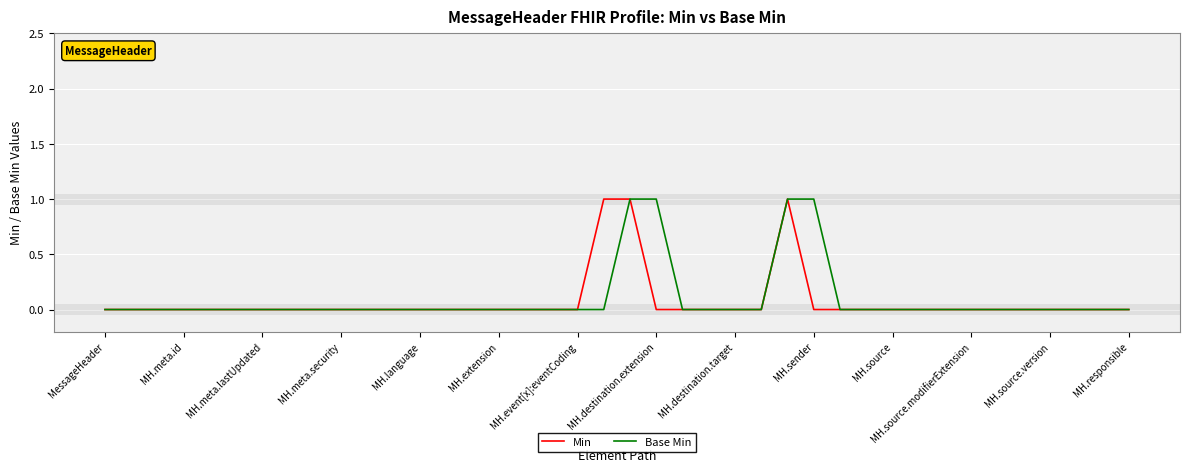

How many lines are shown in the chart?

2